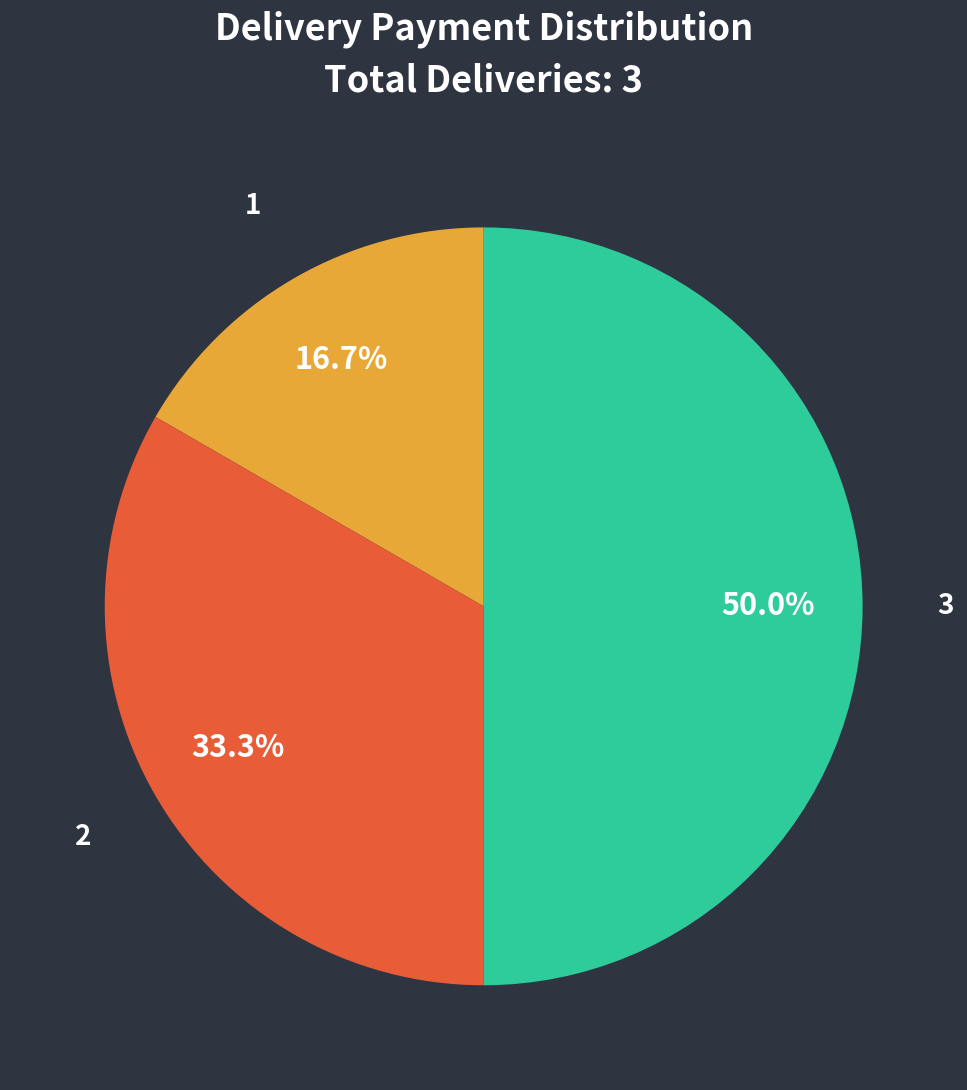

What percentage is the 1 slice, to the nearest percent?

17%